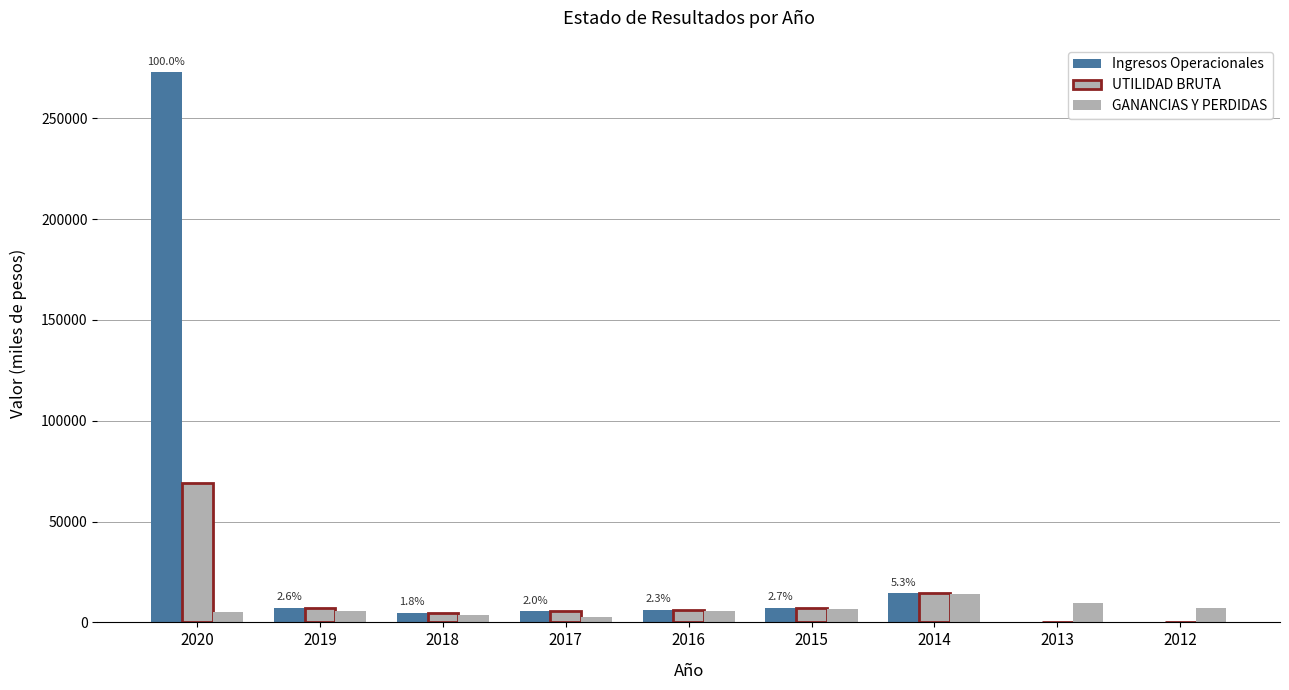

Which series has the largest range (max minus min)?

Ingresos Operacionales